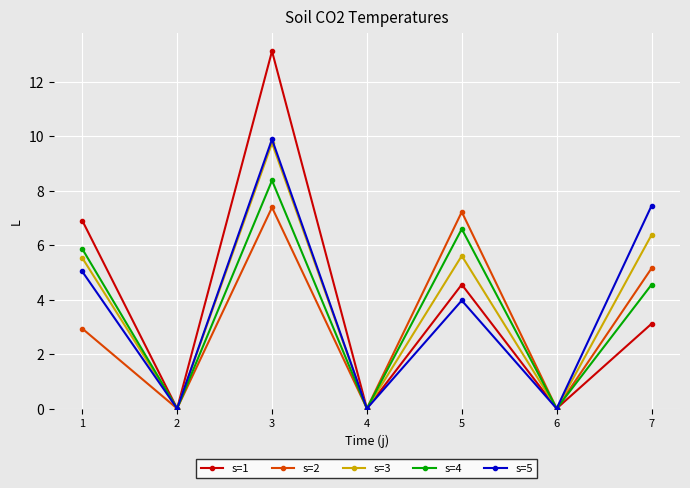

At how many categories does at least one series exceed 1?

4